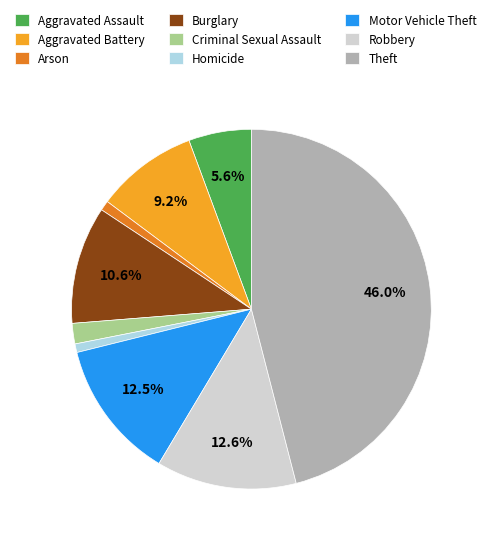

Is there any slice that represents more than half of the pie?

No